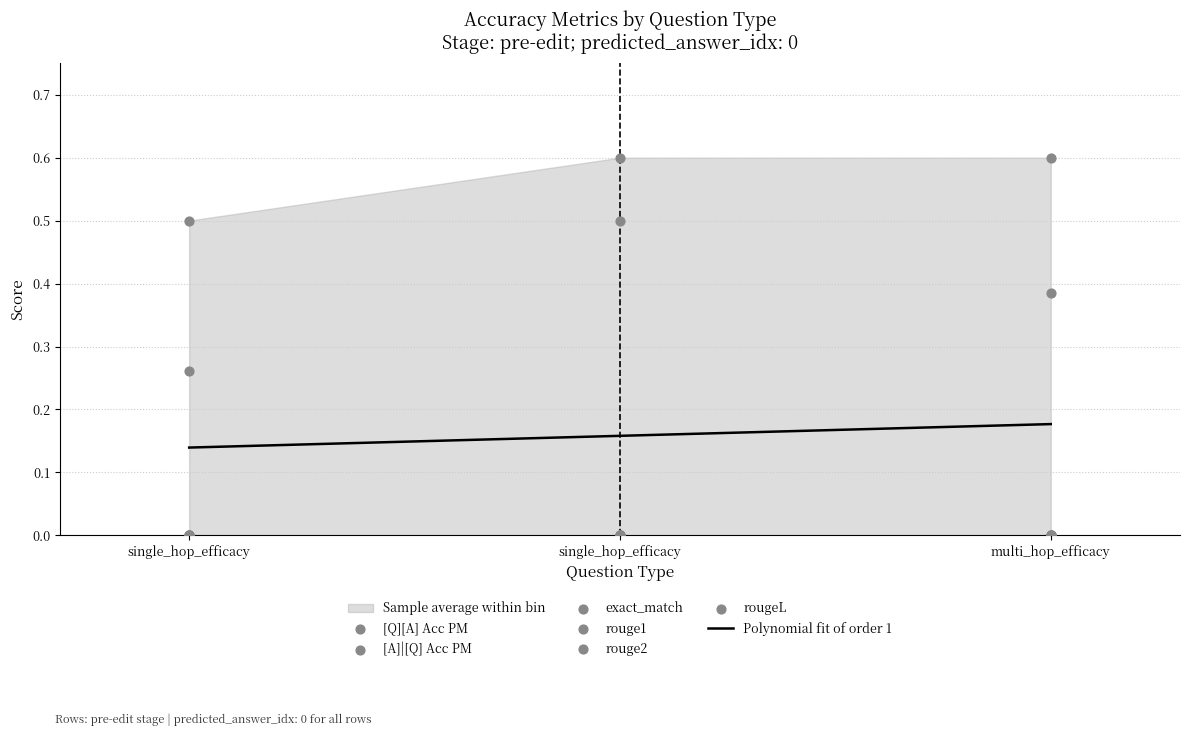

Is the value of [Q][A] Acc PM at single_hop_efficacy greater than the value of rougeL at single_hop_efficacy?

Yes